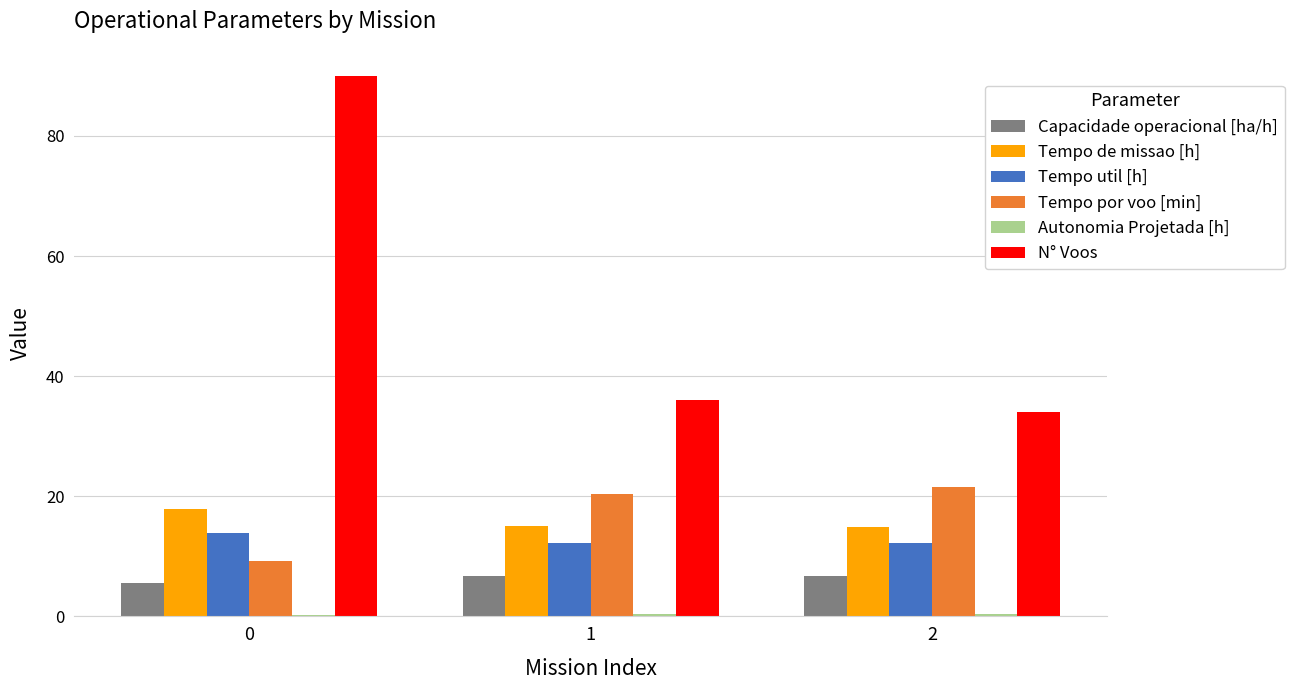

The value of Tempo de missao [h] at 2 is 15.0. True or false?

True